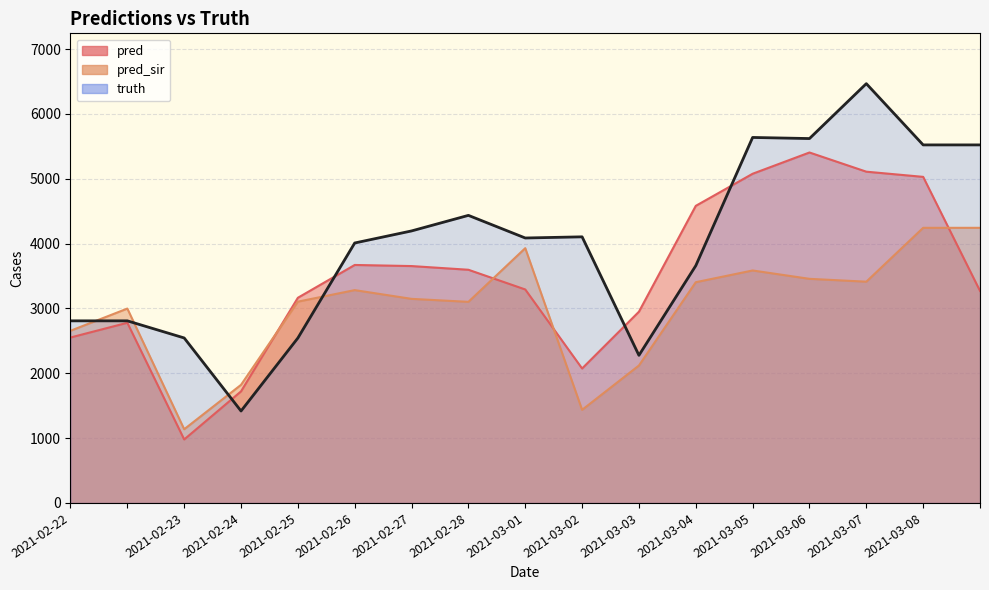

True or false: pred_sir has more than 2 interior local peaks.

True